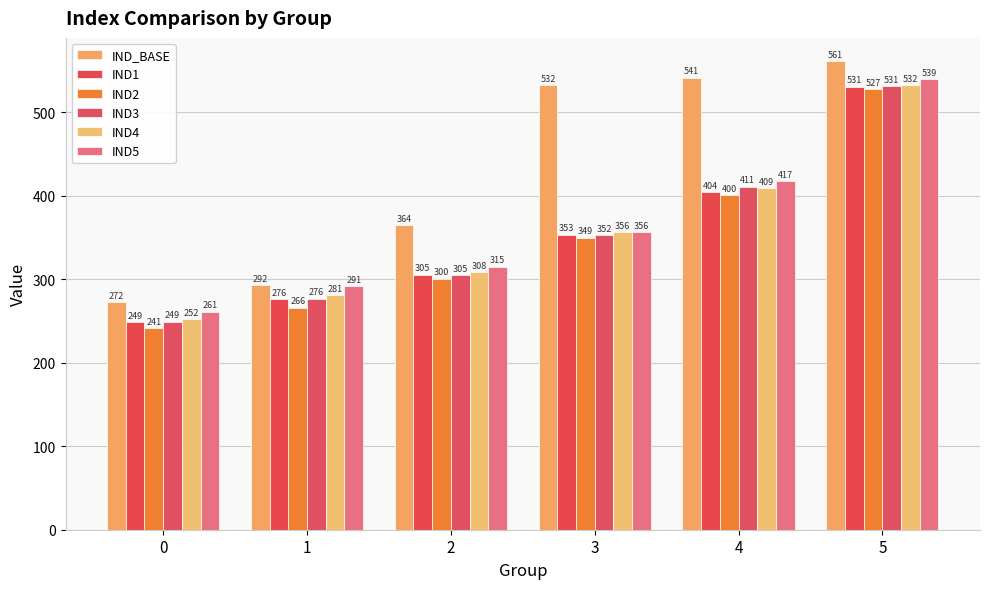

Which series has the largest total across all categories?

IND_BASE